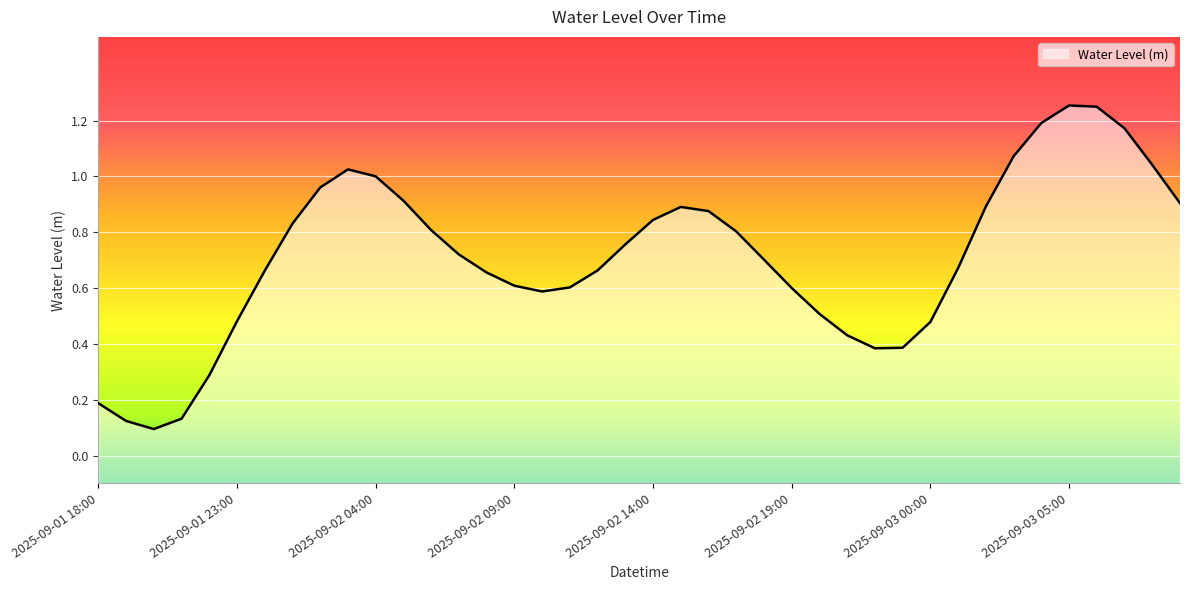

How many data points does each series have?

40